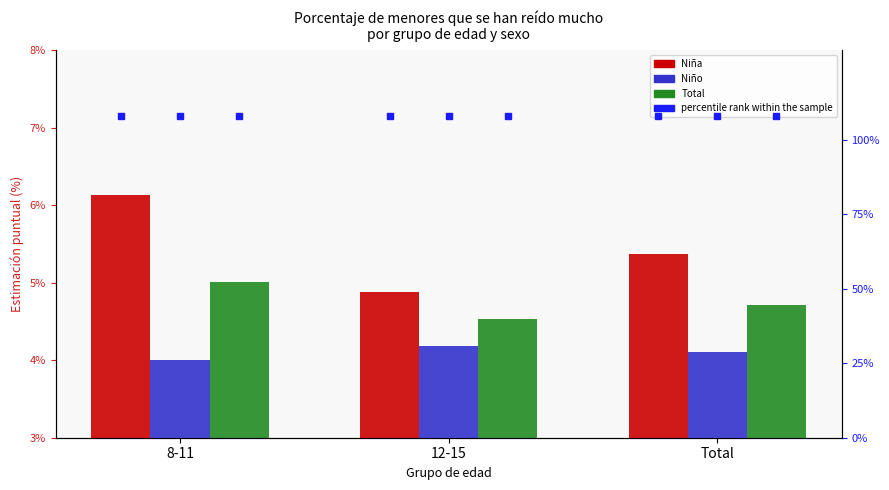

Reading left to right, what are all the values shown in this chart?

Niña: 6.1	4.9	5.4
Niño: 4.0	4.2	4.1
Total: 5.0	4.5	4.7